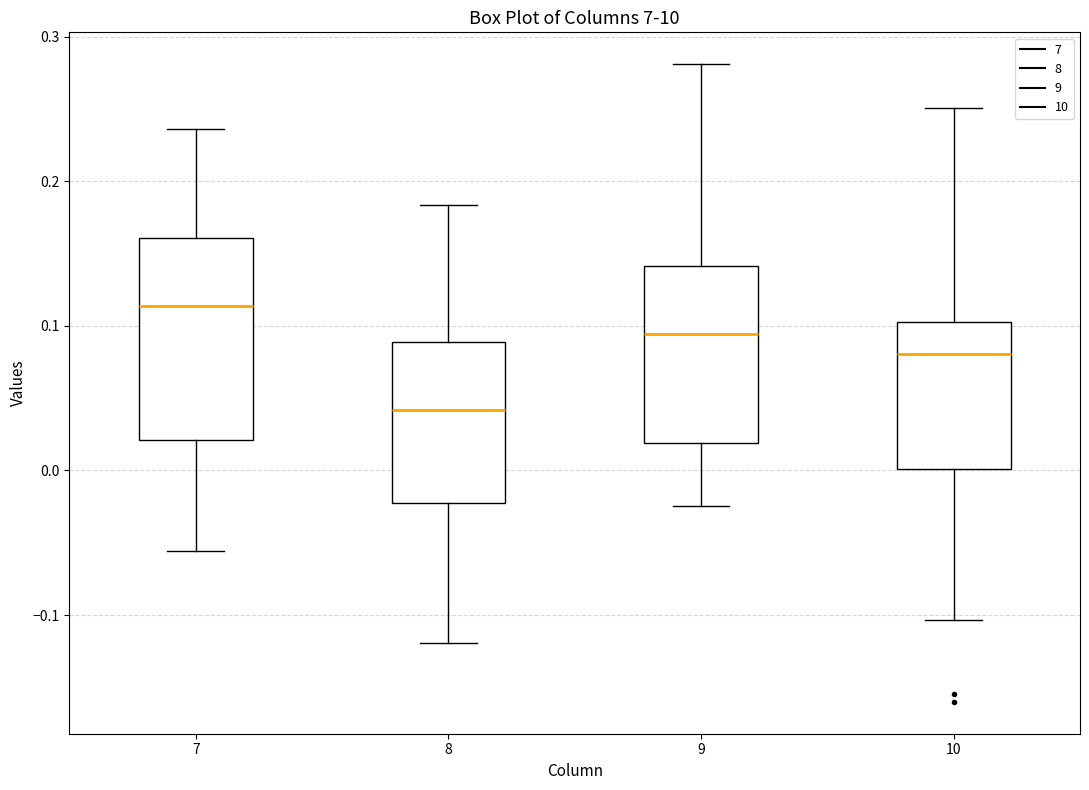

Where is the lower edge of the box at x = 9 on the y-axis? The values are not printed on the chart, so give them approximately, as read against the axis.

0.02